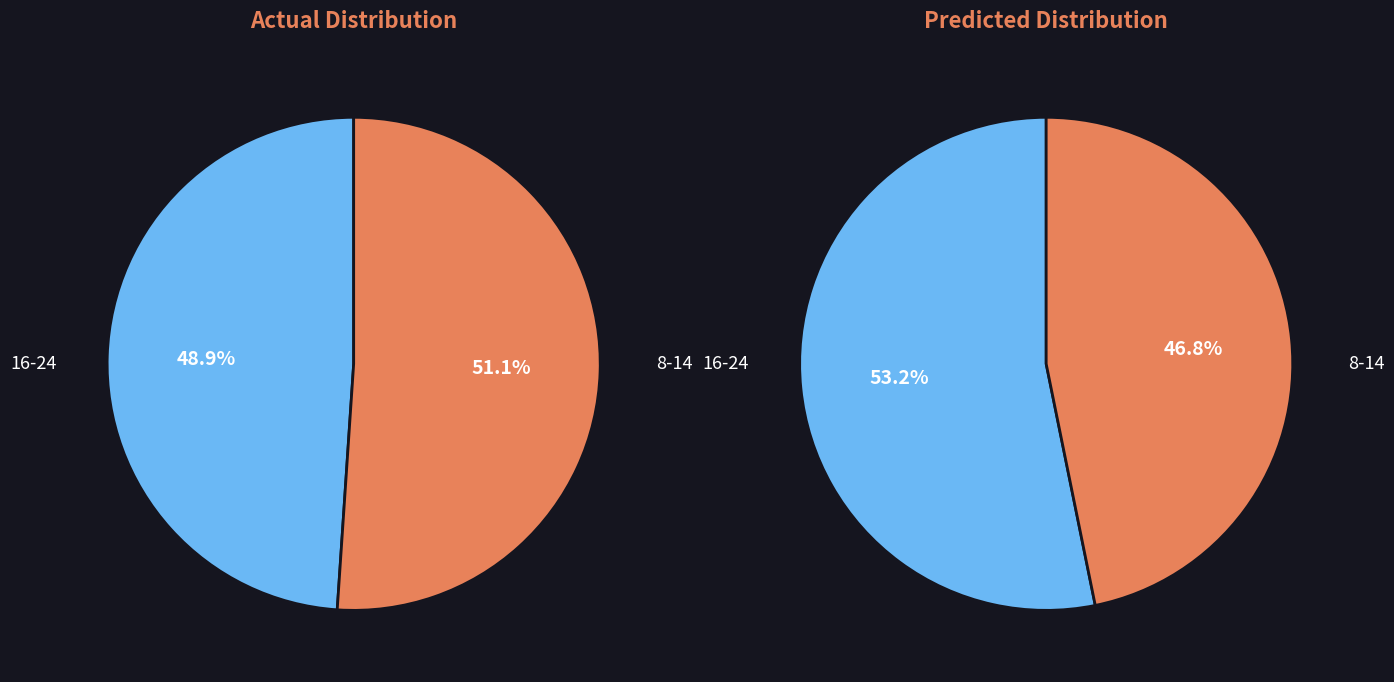

Combined, do 20 and 8 account for over 50%?

No